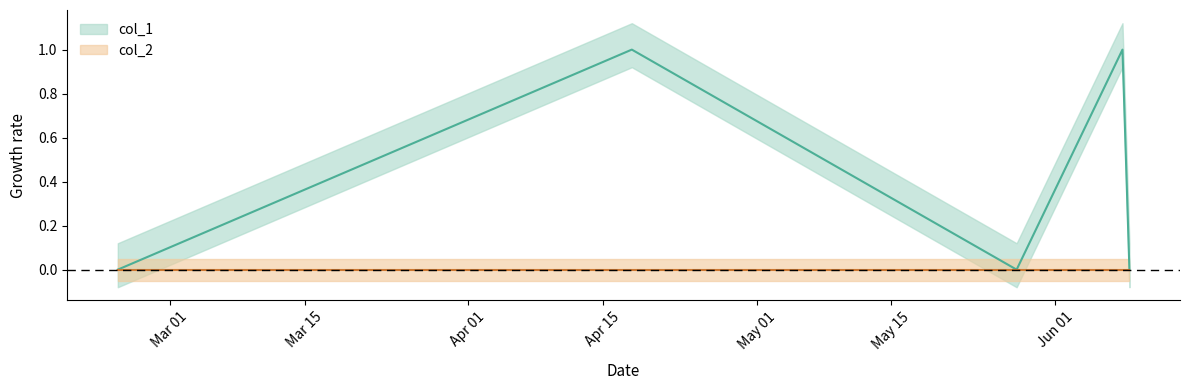

Which category has the lowest value across all series?

1424700596